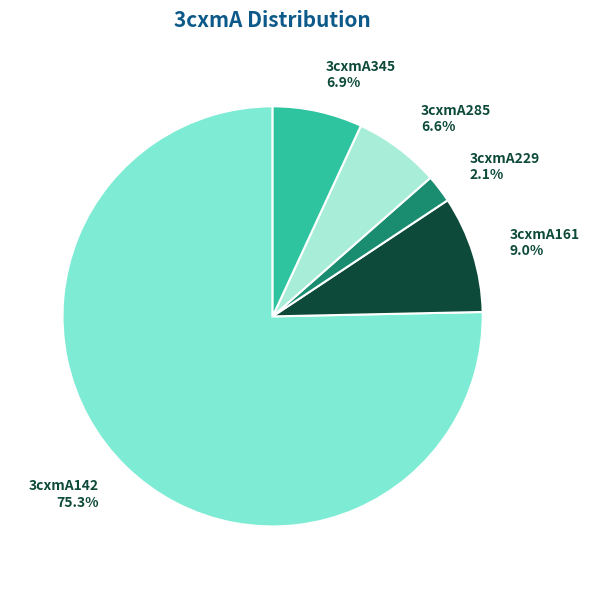

Combined, what portion of the pie is 3cxmA285 6.6% and 3cxmA345 6.9%?

13.5%